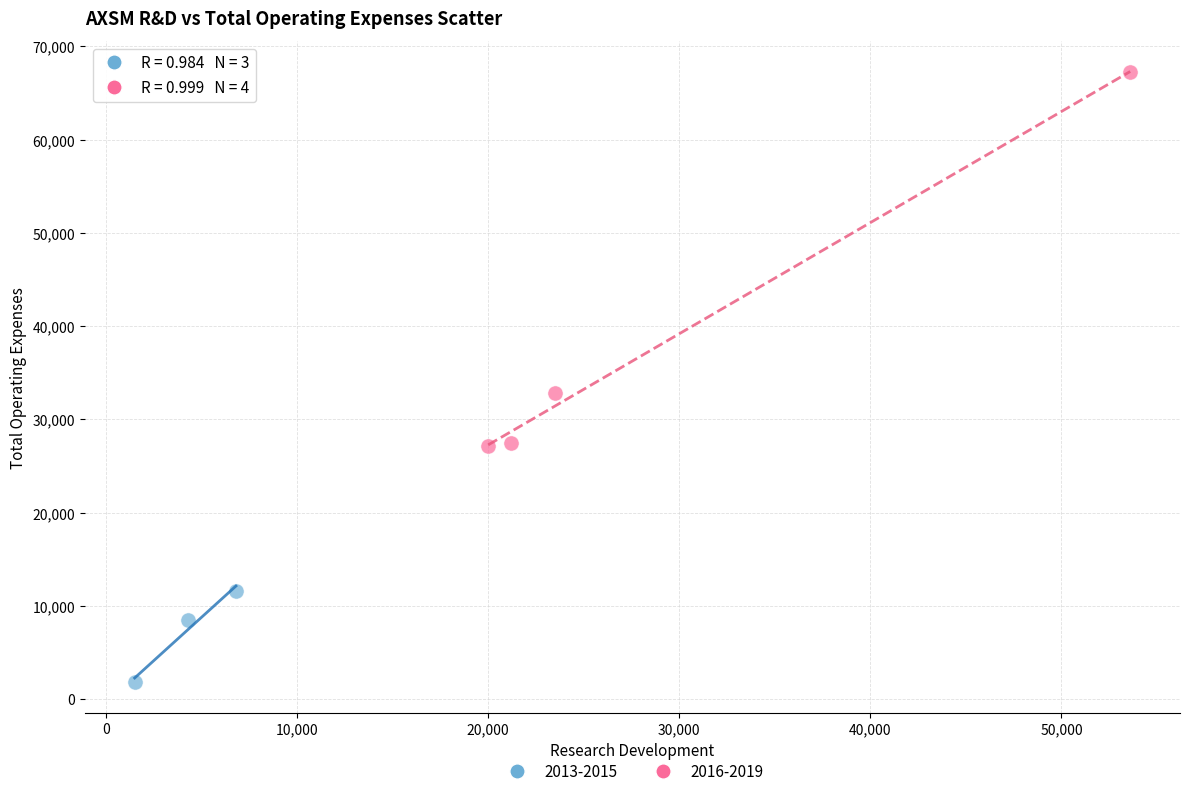

Which series reaches the maximum Y coordinate?

2016-2019